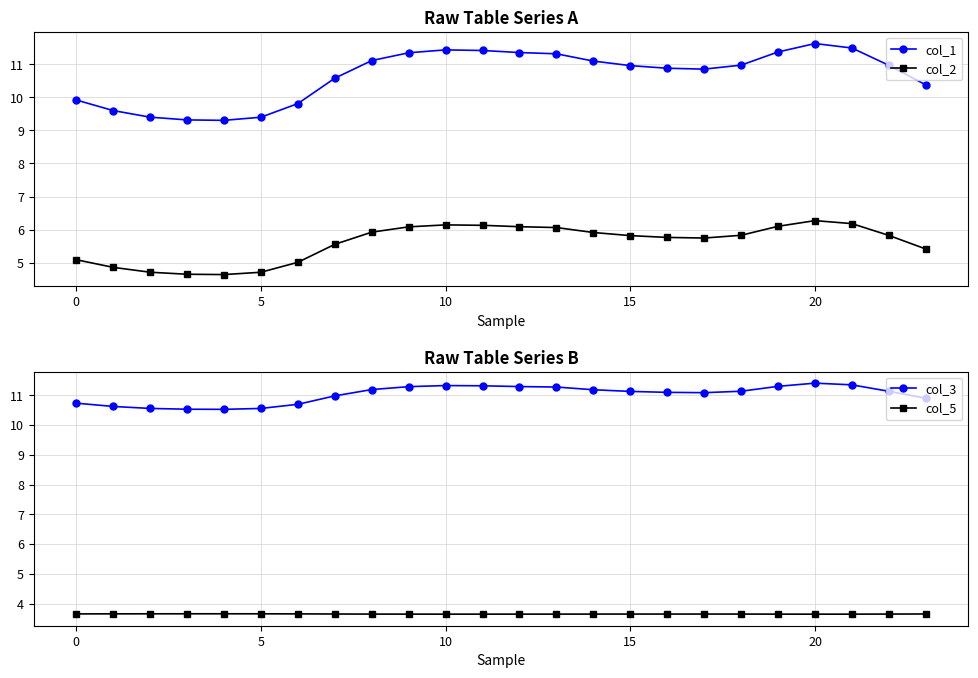

Between 19 and 7, which is larger?

19